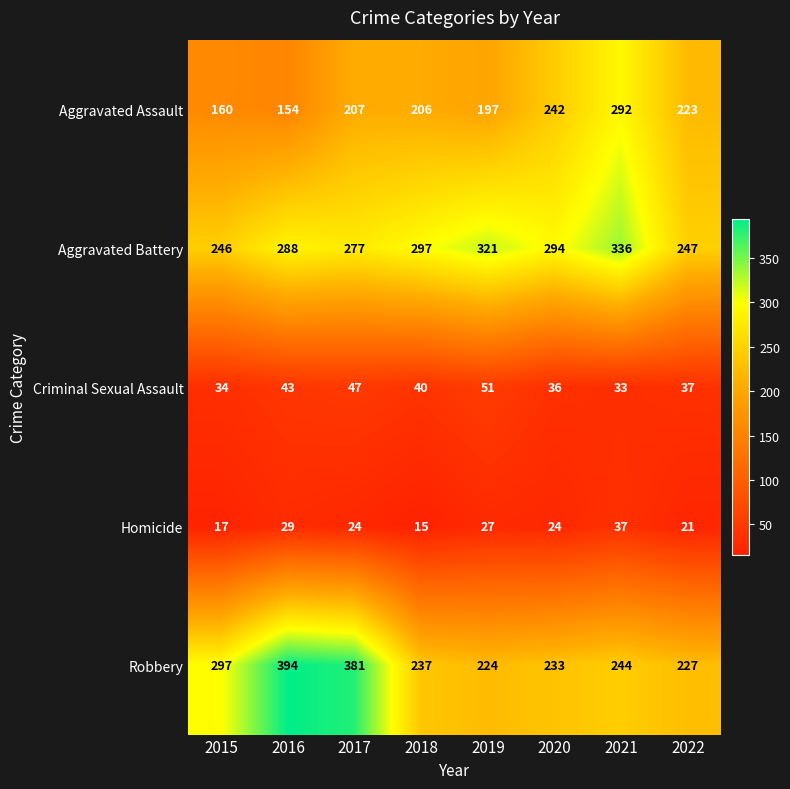

True or false: Homicide has a value of 29 at 2016.

True